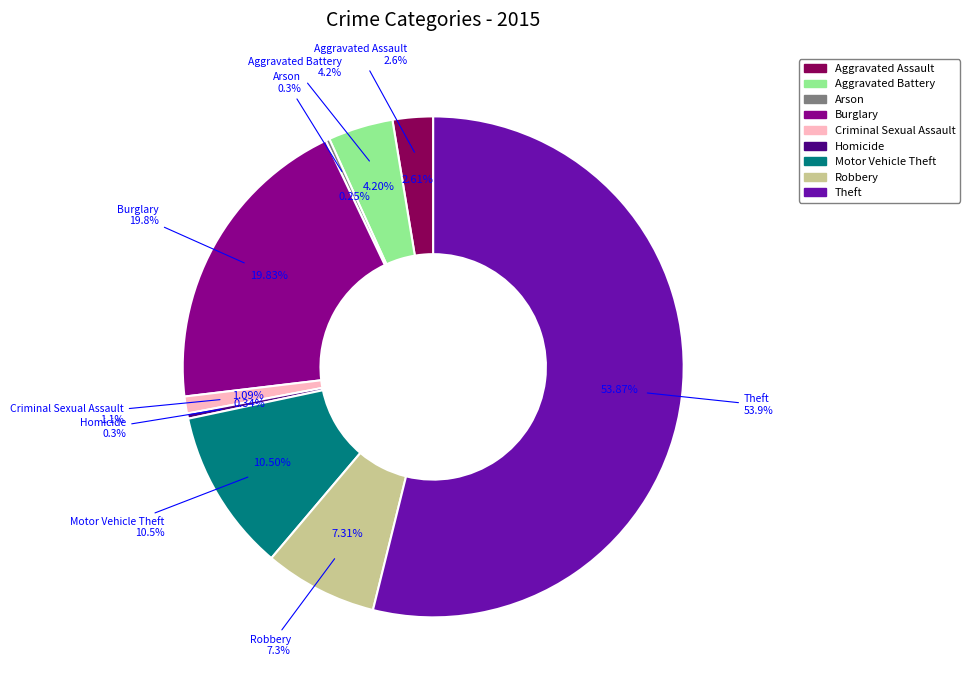

Which category has the smallest portion of the pie?

Arson